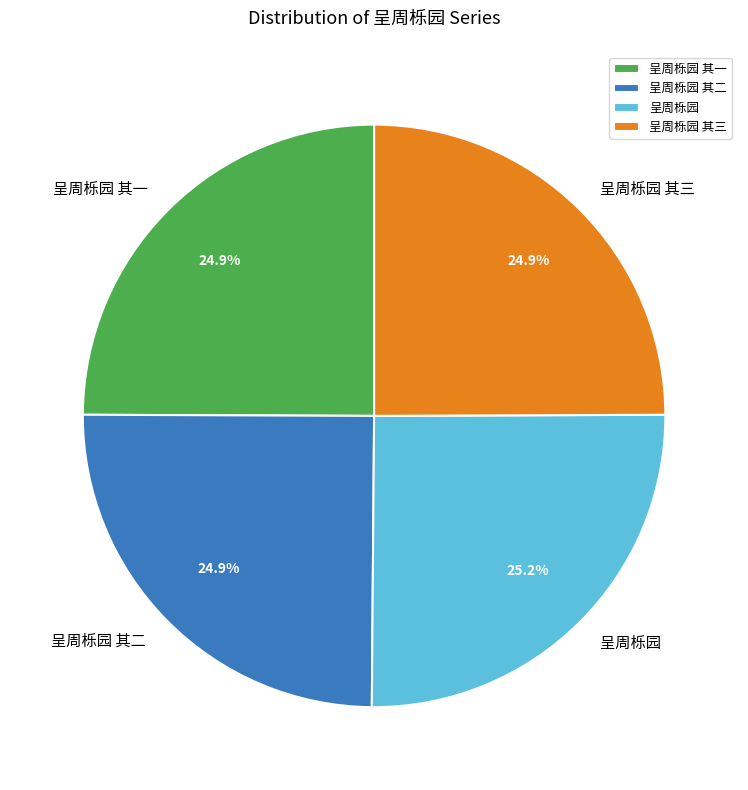

What percentage is NOT represented by 呈周栎园 其一?

75.1%